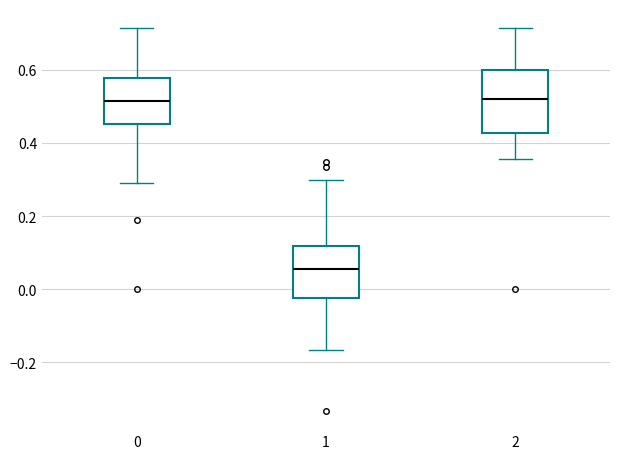

Reading left to right, transcribe this box plot: for each box, give where its median line is, the range the box spans, and where its two whiskers end, as read against the y-axis. The values are not printed on the chart, so give them approximately, as read against the axis.

0: median 0.52, box 0.46 to 0.58, whiskers 0.30 to 0.72
1: median 0.06, box -0.02 to 0.12, whiskers -0.16 to 0.30
2: median 0.52, box 0.42 to 0.60, whiskers 0.36 to 0.72